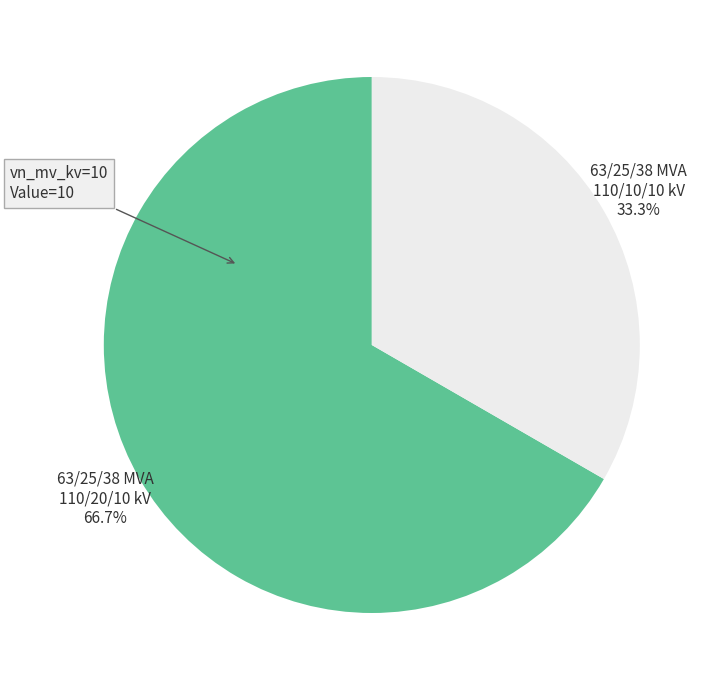

Is there a majority slice in this chart?

Yes